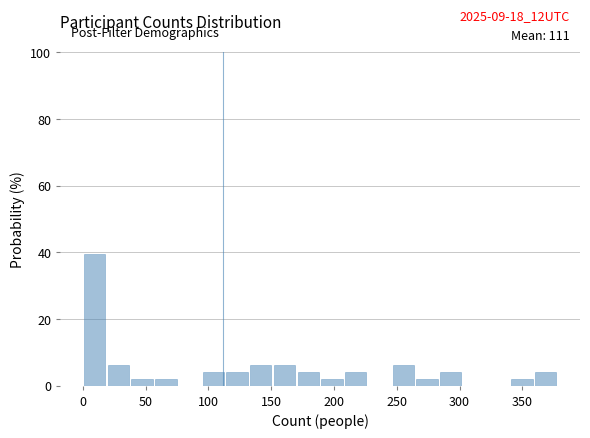

Around what value on the x-axis is the tallest bar? Give the approximate position of its centre, as read against the axis.

10